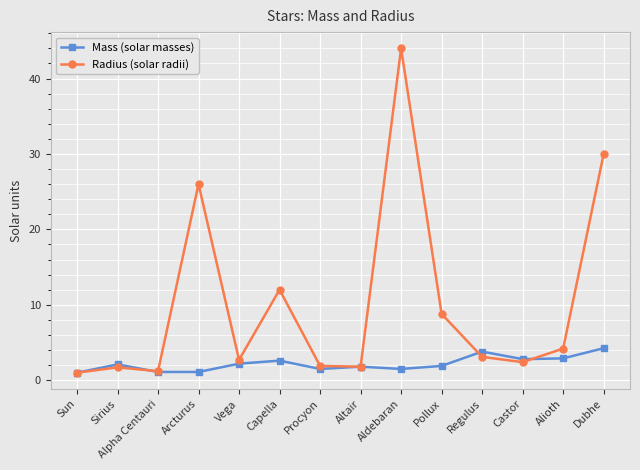

Between Sirius and Capella, which series saw the biggest shift?

Radius (solar radii)